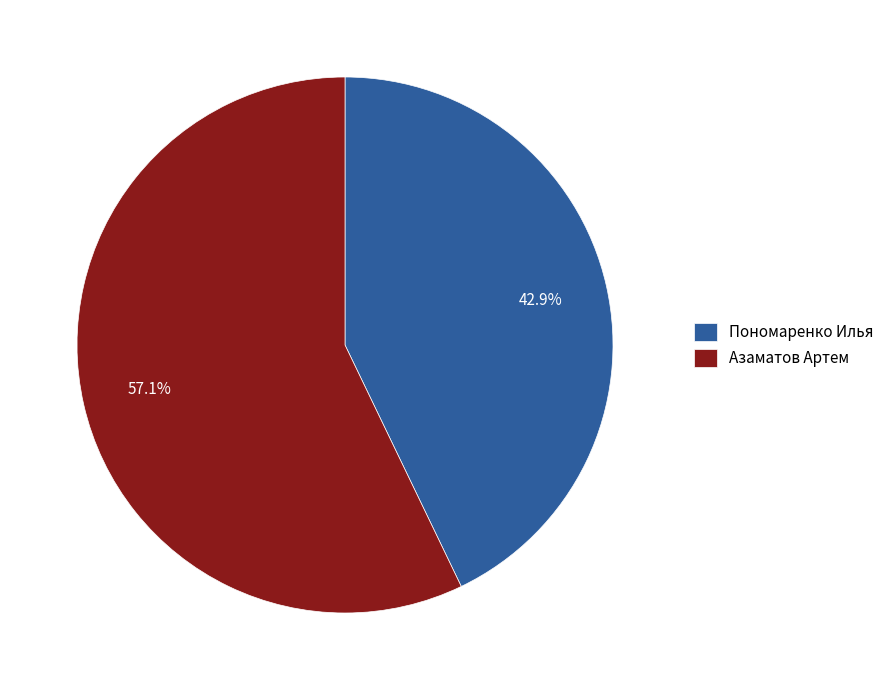

Which category has the smallest portion of the pie?

Пономаренко Илья